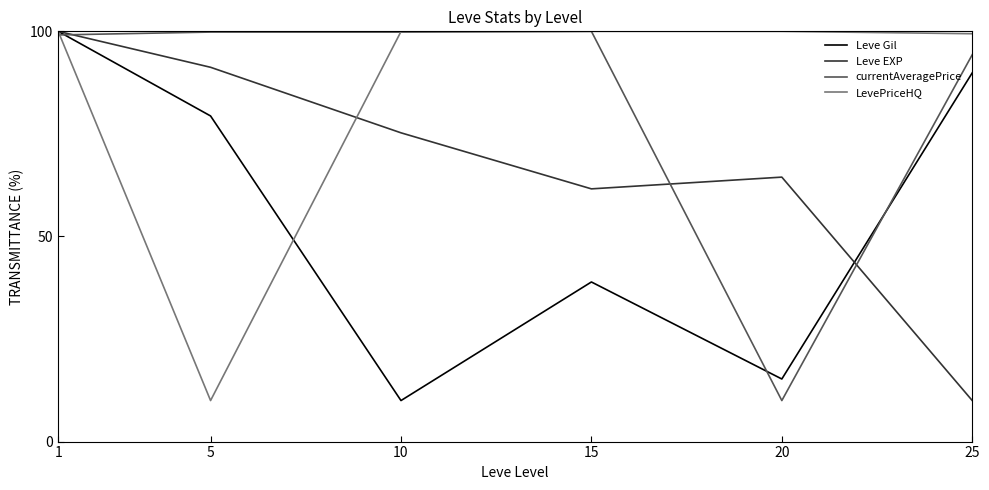

Is the value of Leve EXP at 5 greater than the value of LevePriceHQ at 15?

No